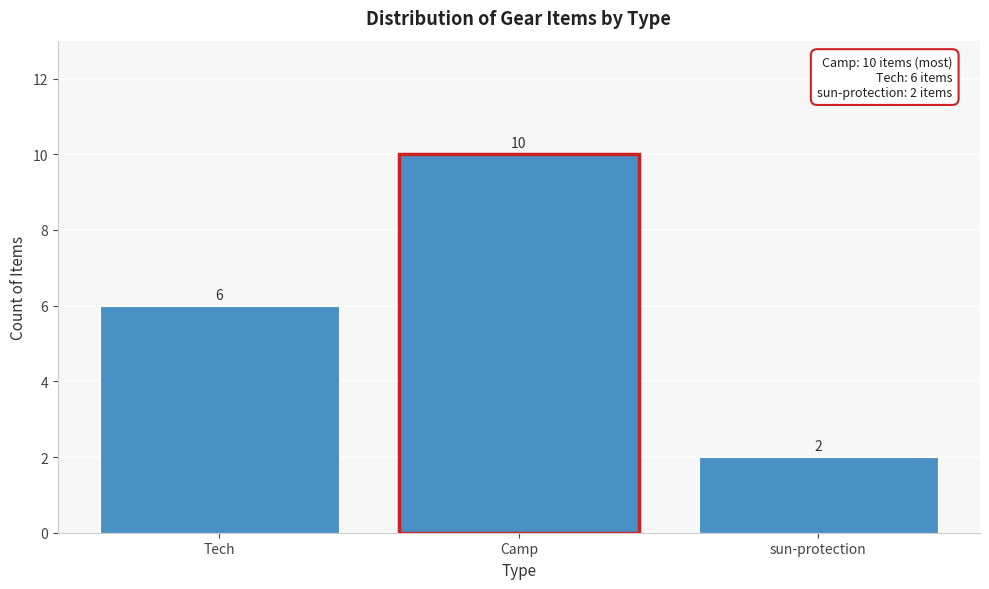

Reading left to right, what are all the values shown in this chart?

6	10	2